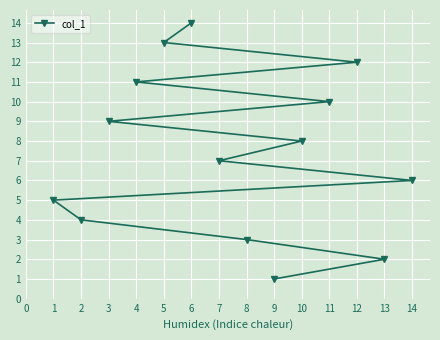

Approximately how many times larger is the value at 5 compared to 4?

1.2